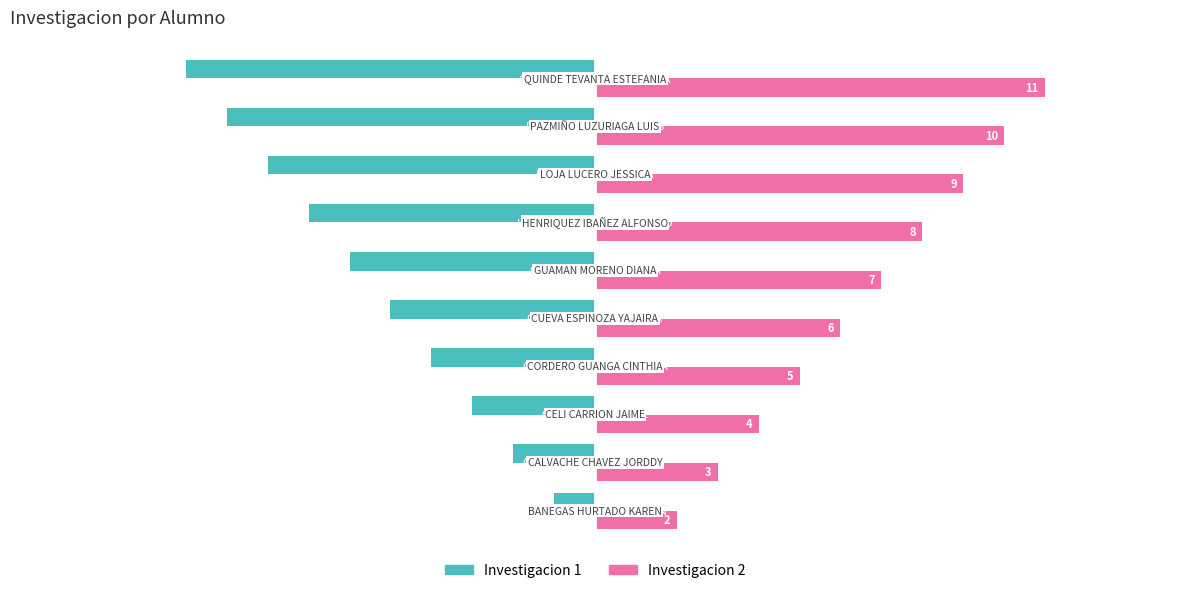

How many Investigacion 1 values are between -8 and -3?

6